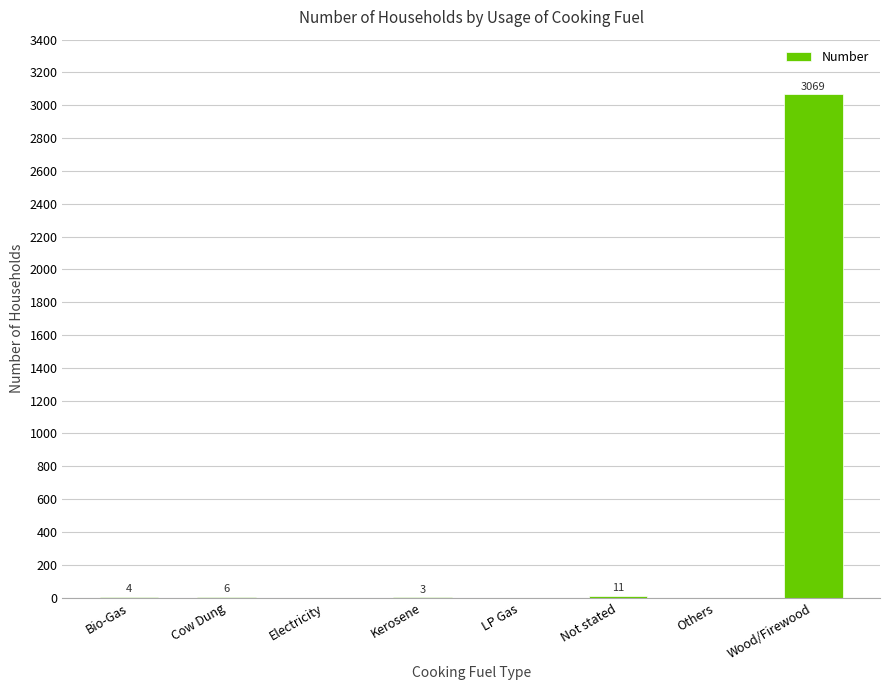

What is the sum of all values?

3093